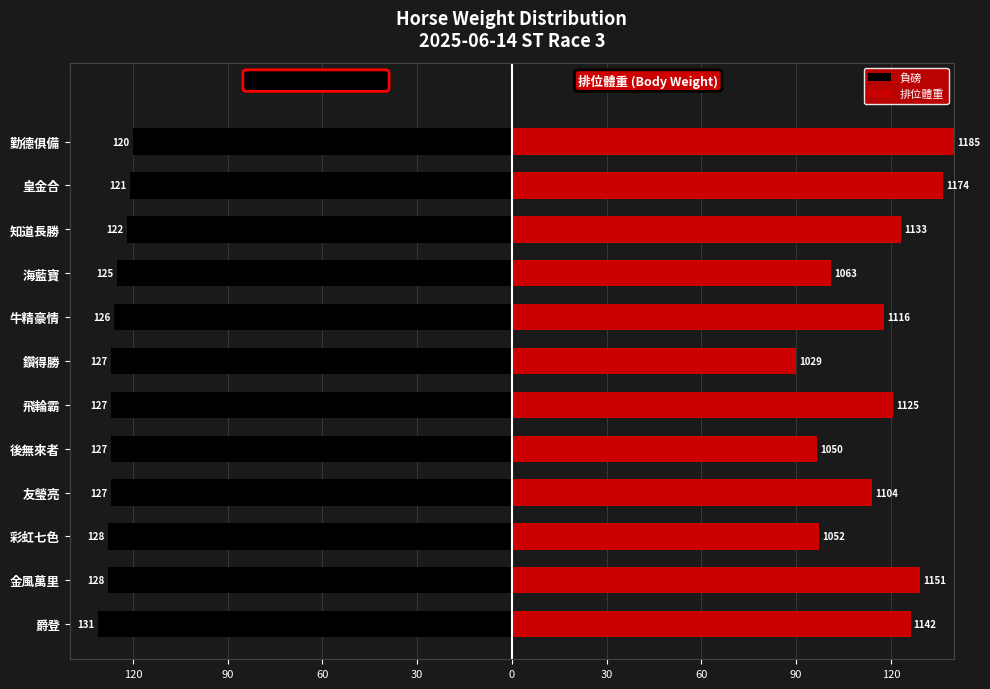

Which series has the largest total across all categories?

排位體重